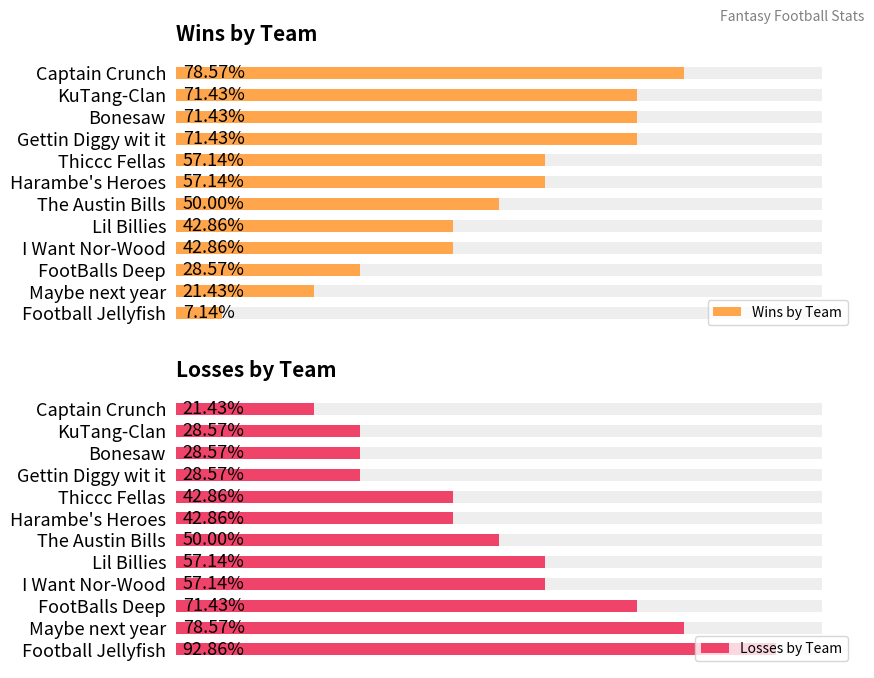

The Wins by Team series shows 6 at Lil Billies. True or false?

True